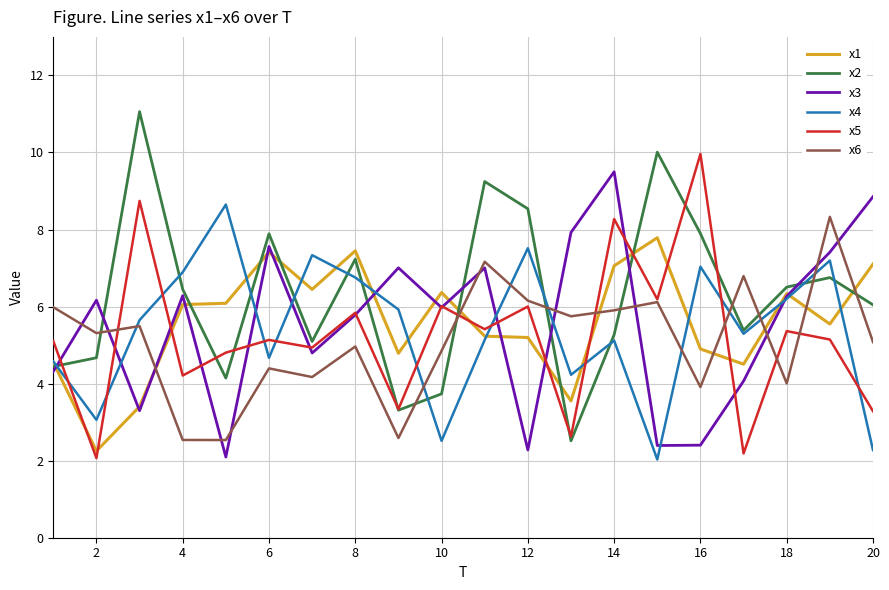

Which series has the largest total across all categories?

x2